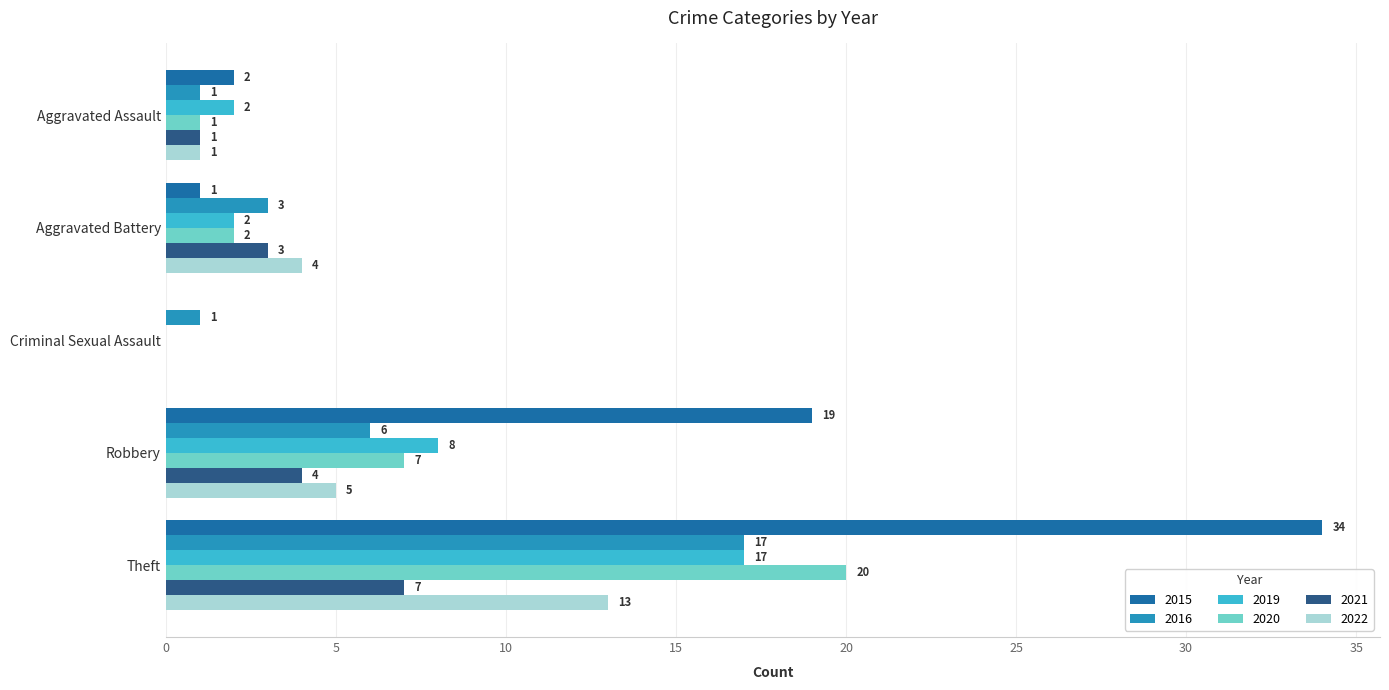

At which label does 2019 reach its peak?

Theft